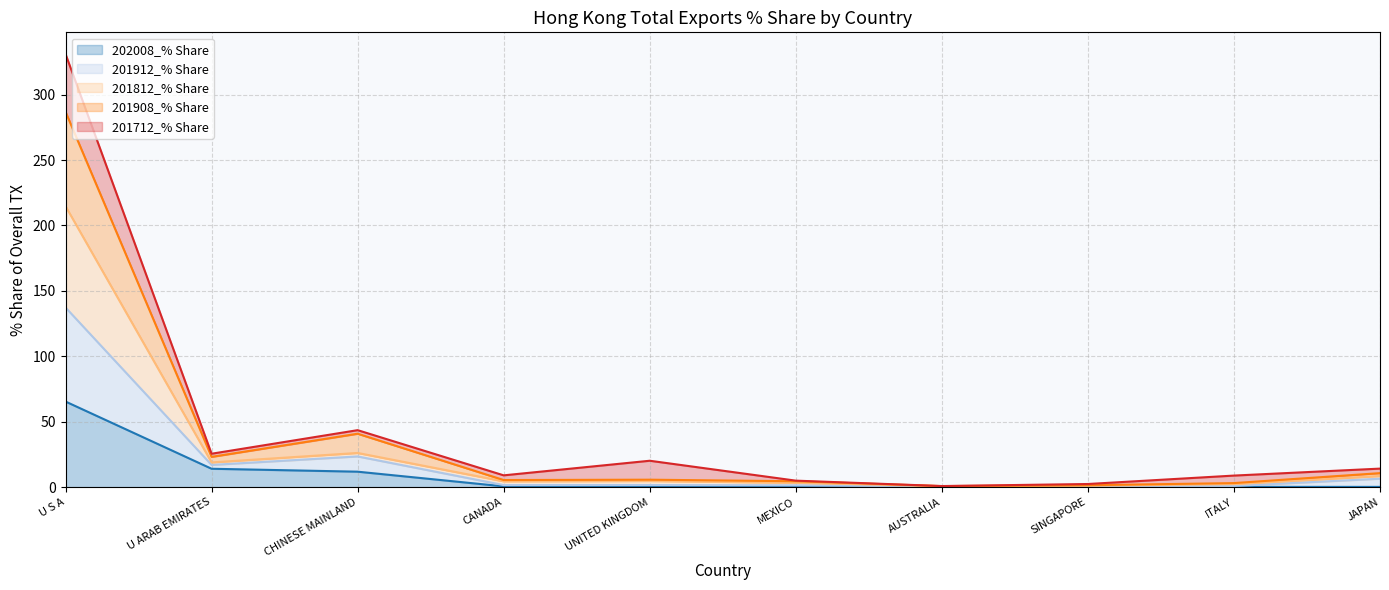

Which series has the largest total across all categories?

201812_% Share